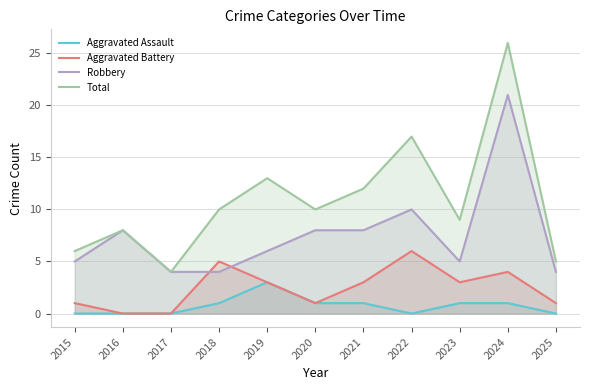

Which category has the highest value across all series?

2024